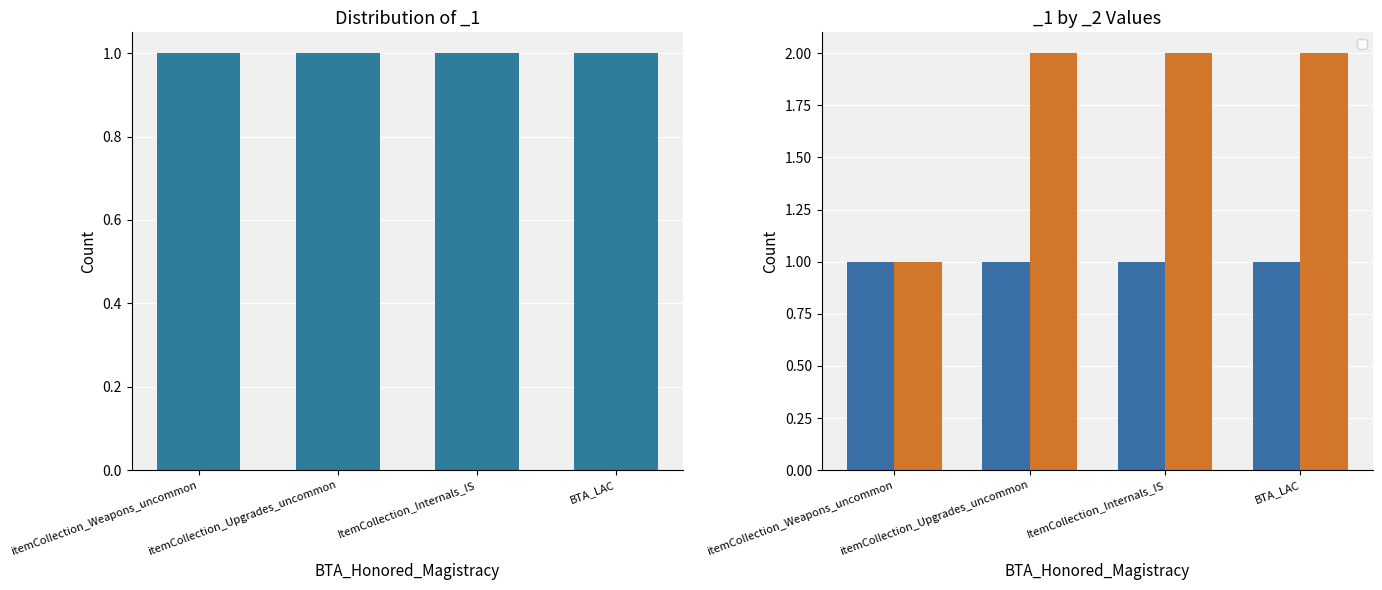

At which label is the value closest to 1?

itemCollection_Weapons_uncommon